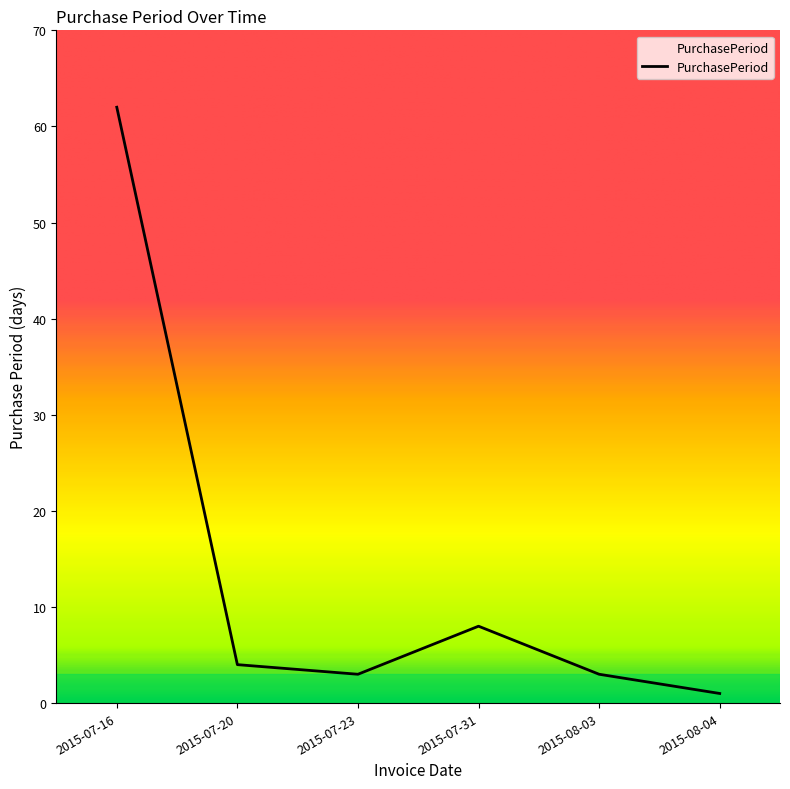

At which label is the value closest to 31?

2015-07-31